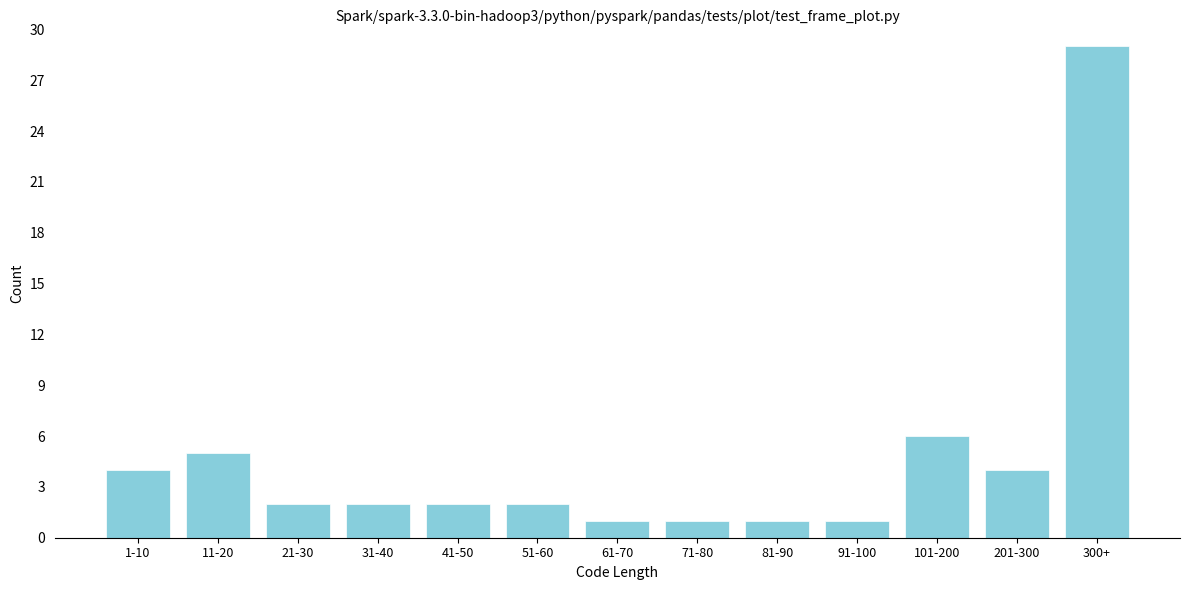

Reading left to right, extract all data points from this chart.

4	5	2	2	2	2	1	1	1	1	6	4	29